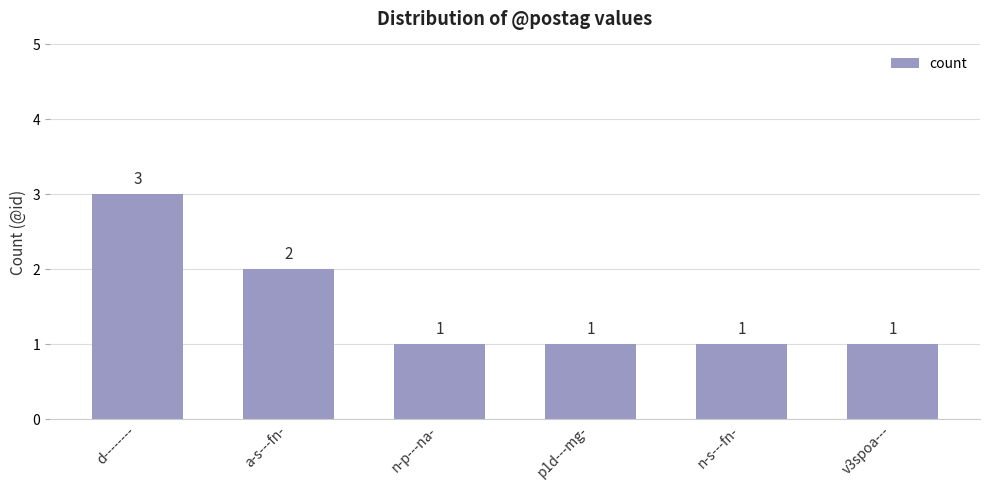

Reading right to left, transcribe all the data shown in this chart.

v3spoa---=1	n-s---fn-=1	p1d---mg-=1	n-p---na-=1	a-s---fn-=2	d--------=3